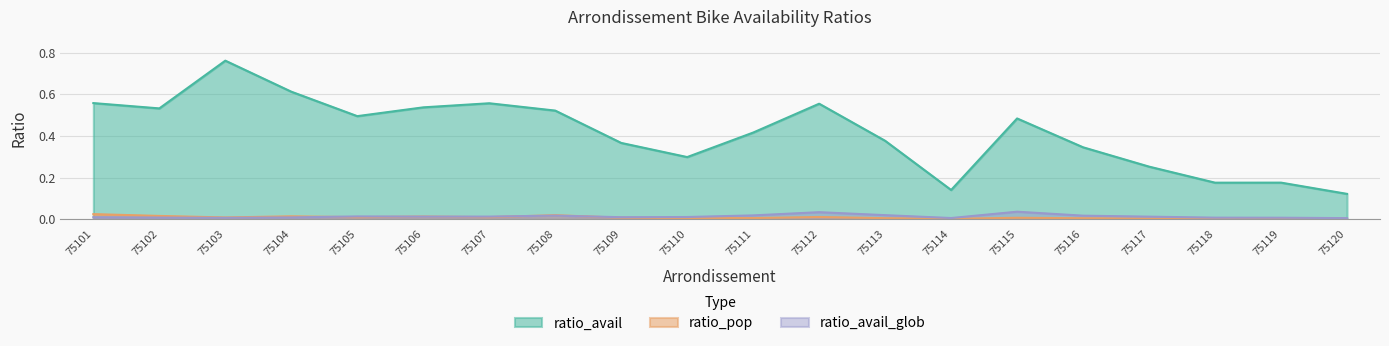

What is the sum of all ratio_avail values?

8.3